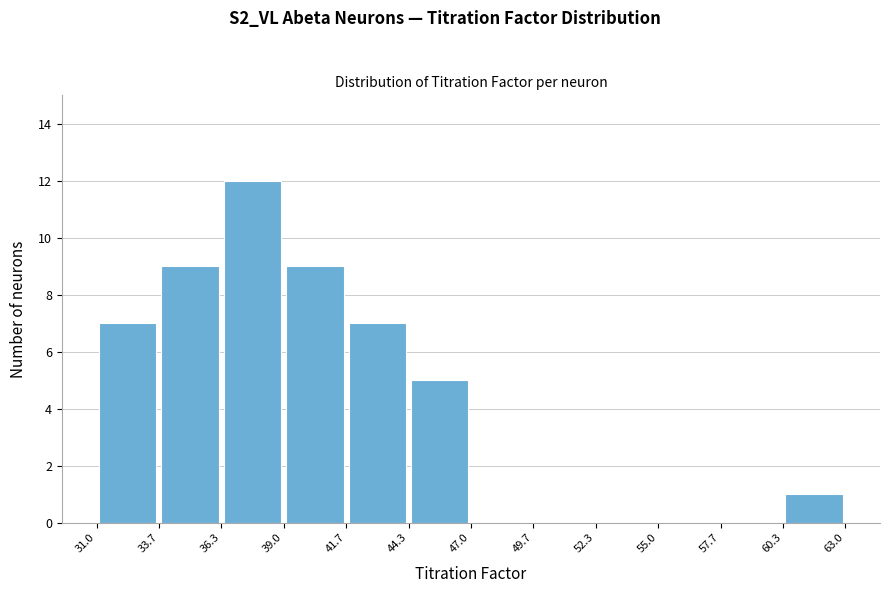

How tall is the bar that spans 33.7 to 36.3 on the x-axis? The values are not printed on the chart, so give them approximately, as read against the axis.

9